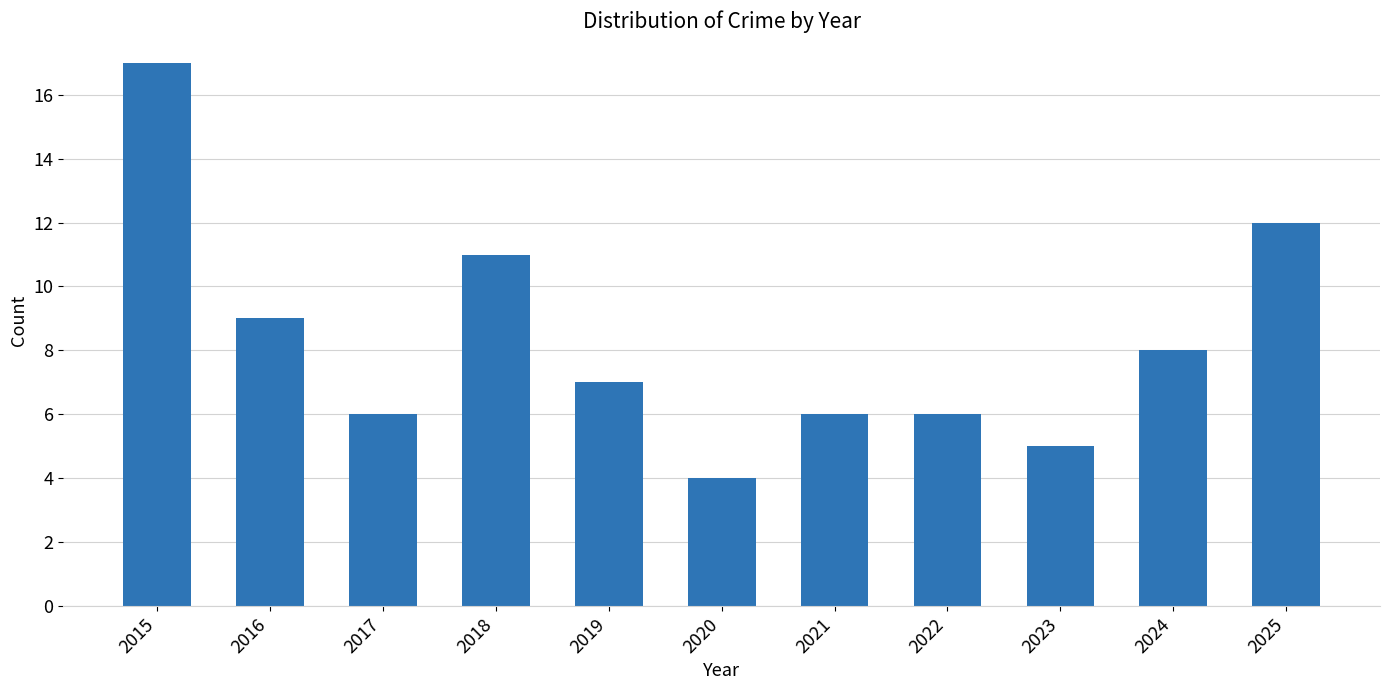

At which category does the chart reach its peak across all series?

2015